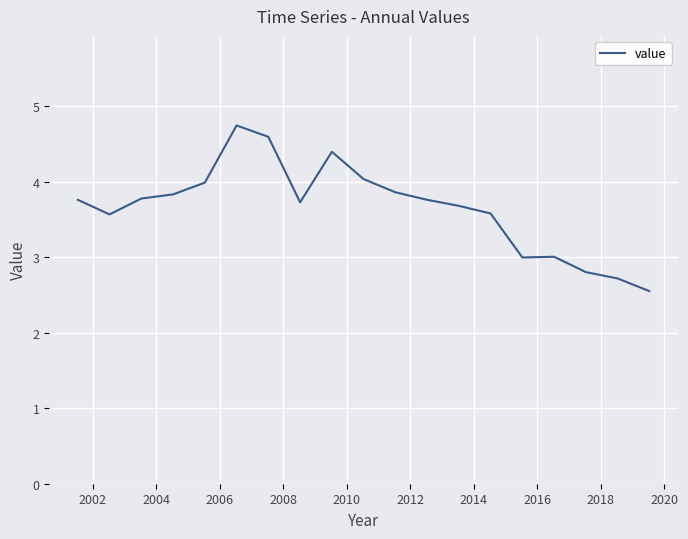

Does the chart display data point markers on the line(s)?

No